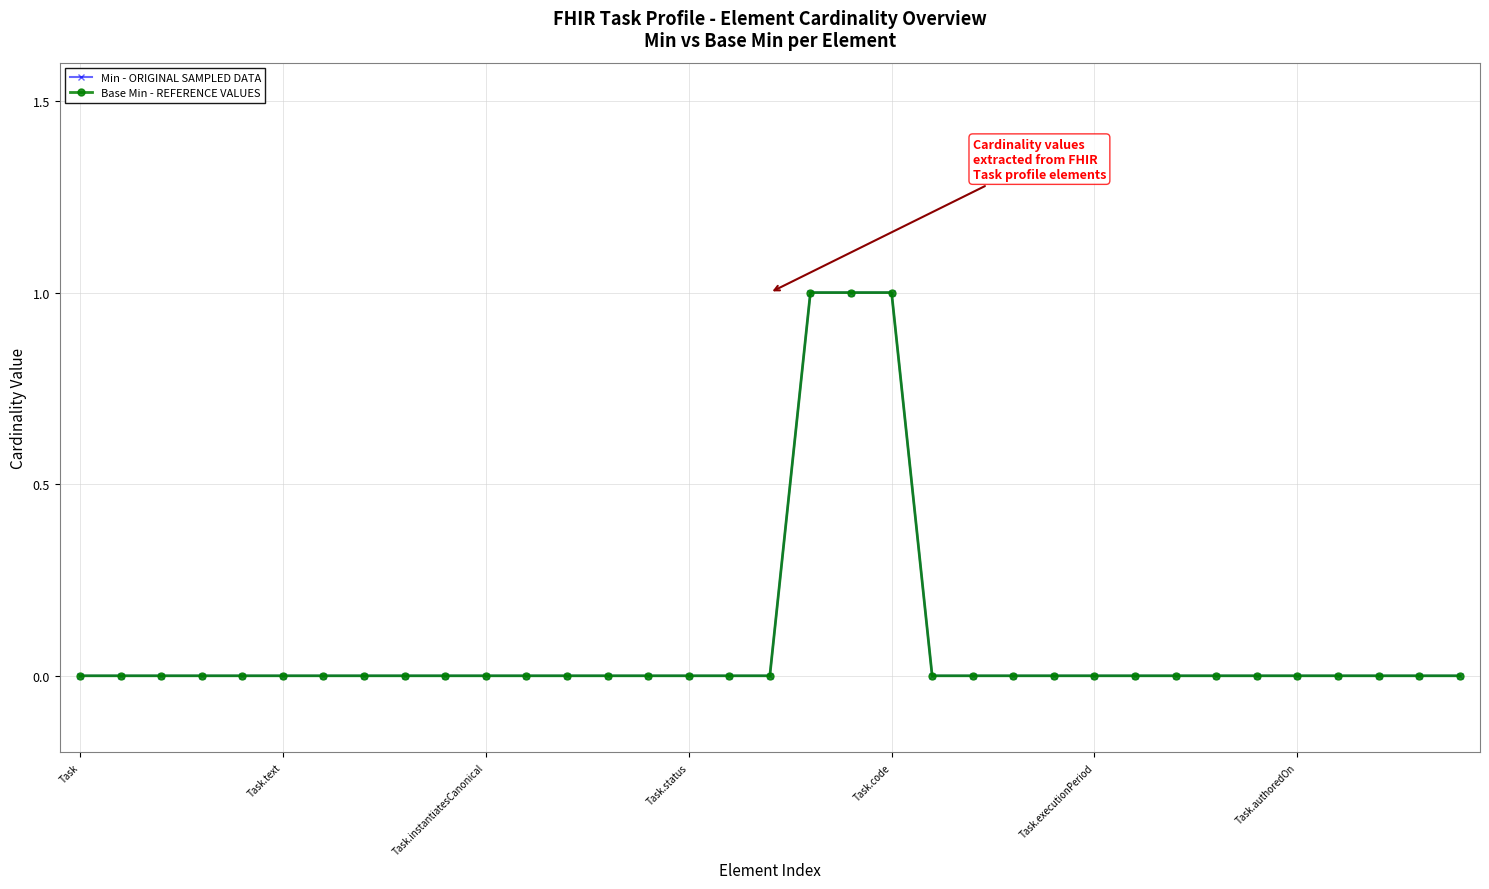

Where is Min - ORIGINAL SAMPLED DATA nearest to the value 0?

Task